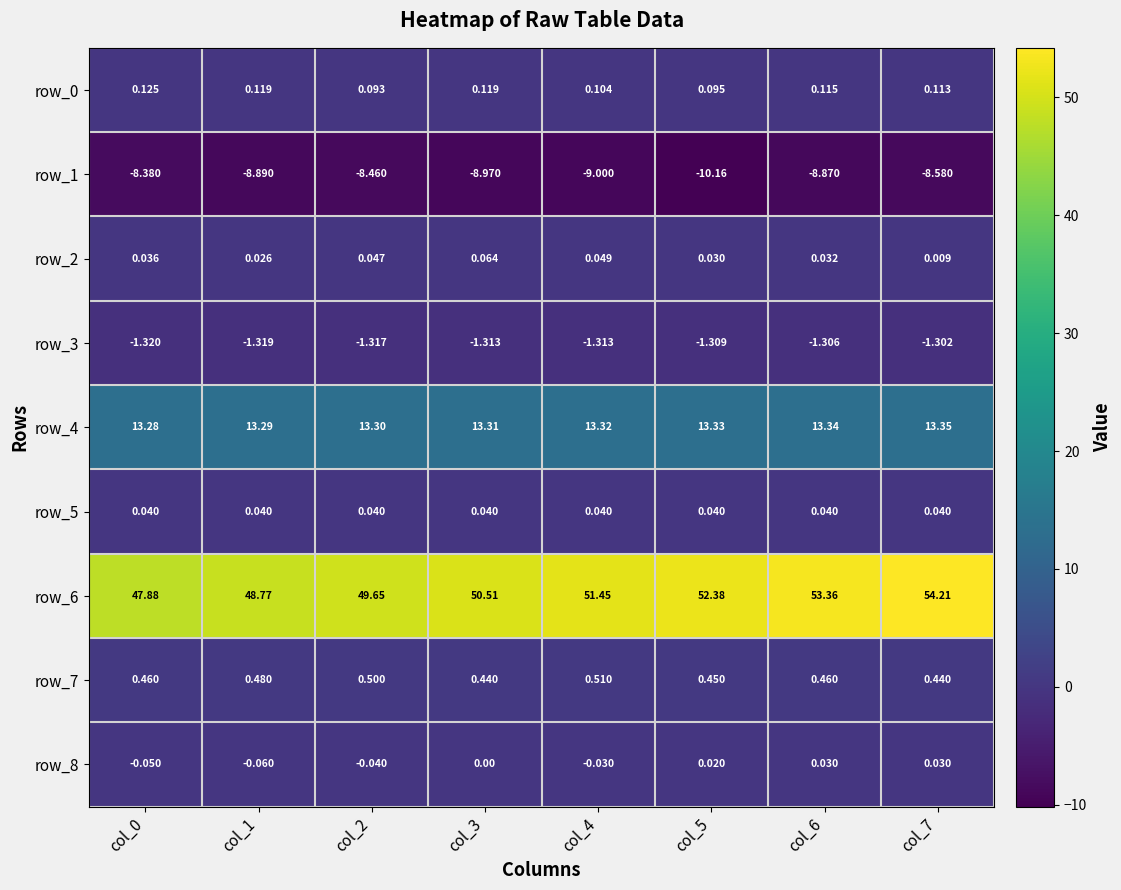

Is the value of row_1 at col_5 greater than the value of row_2 at col_7?

No